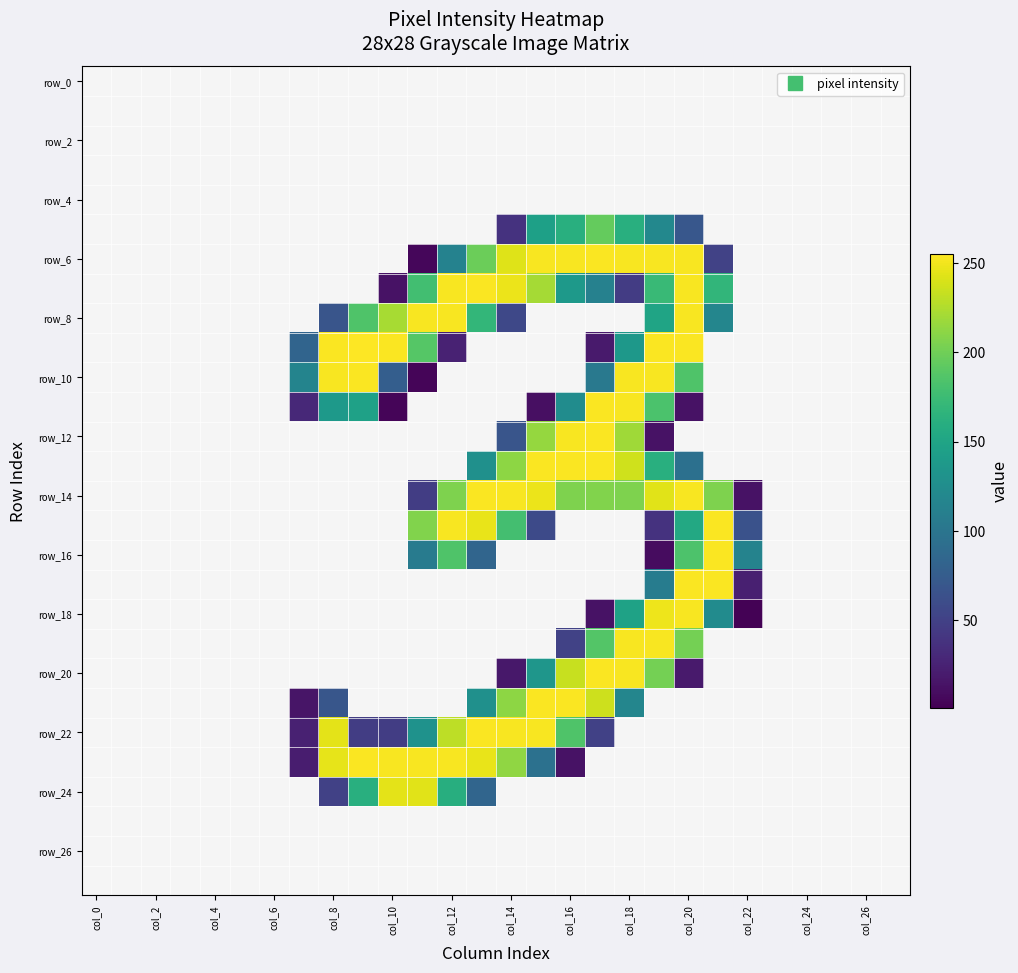

At how many categories does at least one series exceed 49?

16